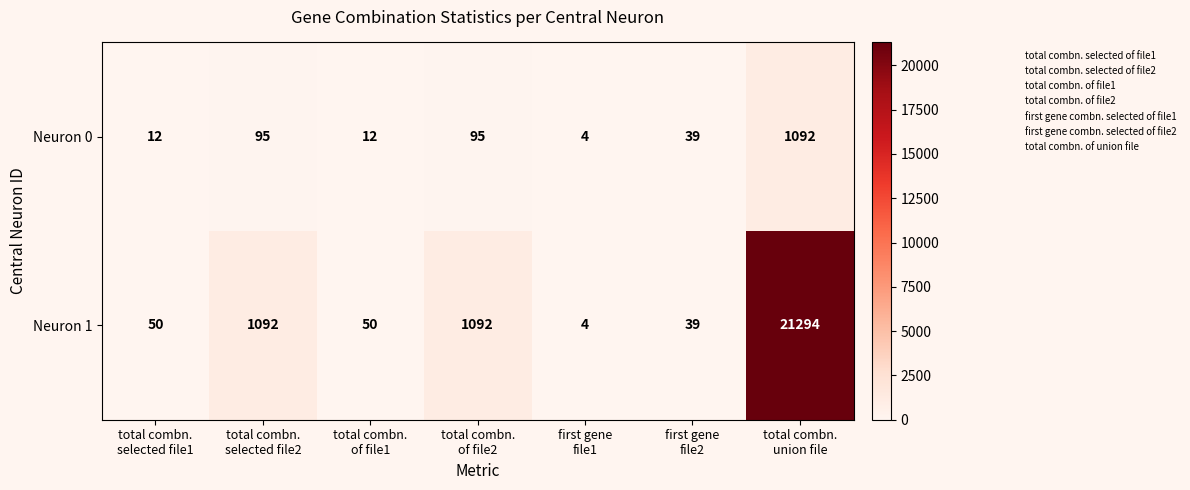

What is the lowest value of the Neuron 1 series?

4